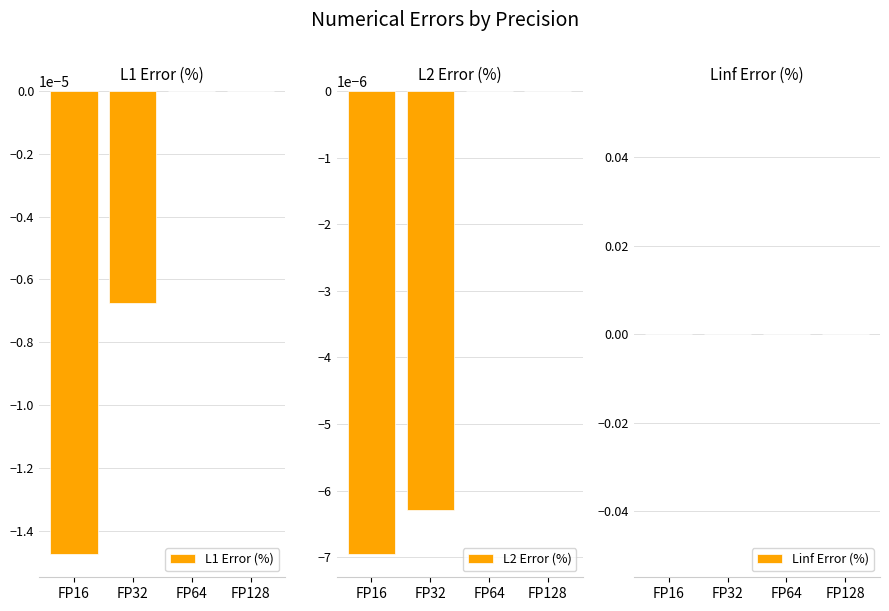

True or false: Linf Error (%) has a value of 0.0 at FP128.

True